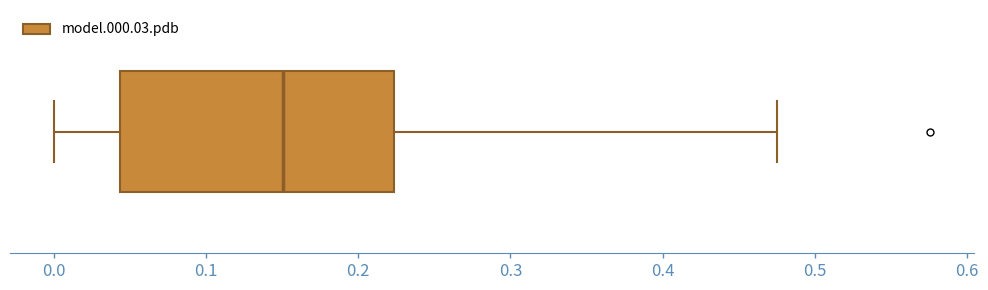

Where is the right edge of the box on the x-axis? The values are not printed on the chart, so give them approximately, as read against the axis.

0.22